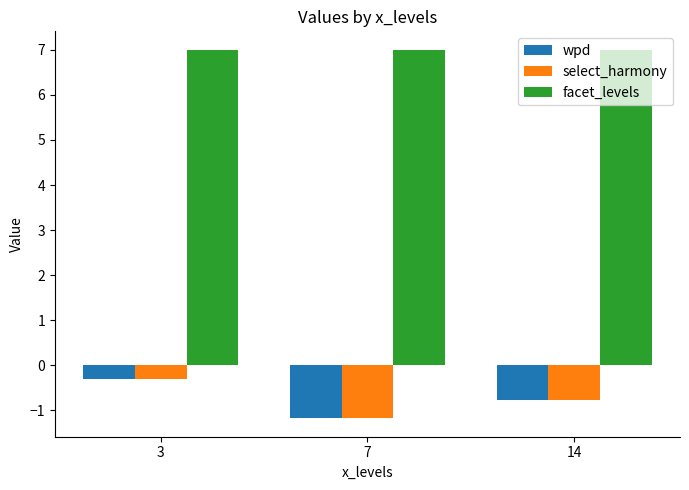

Count the select_harmony values in the range -1 to 0.

2